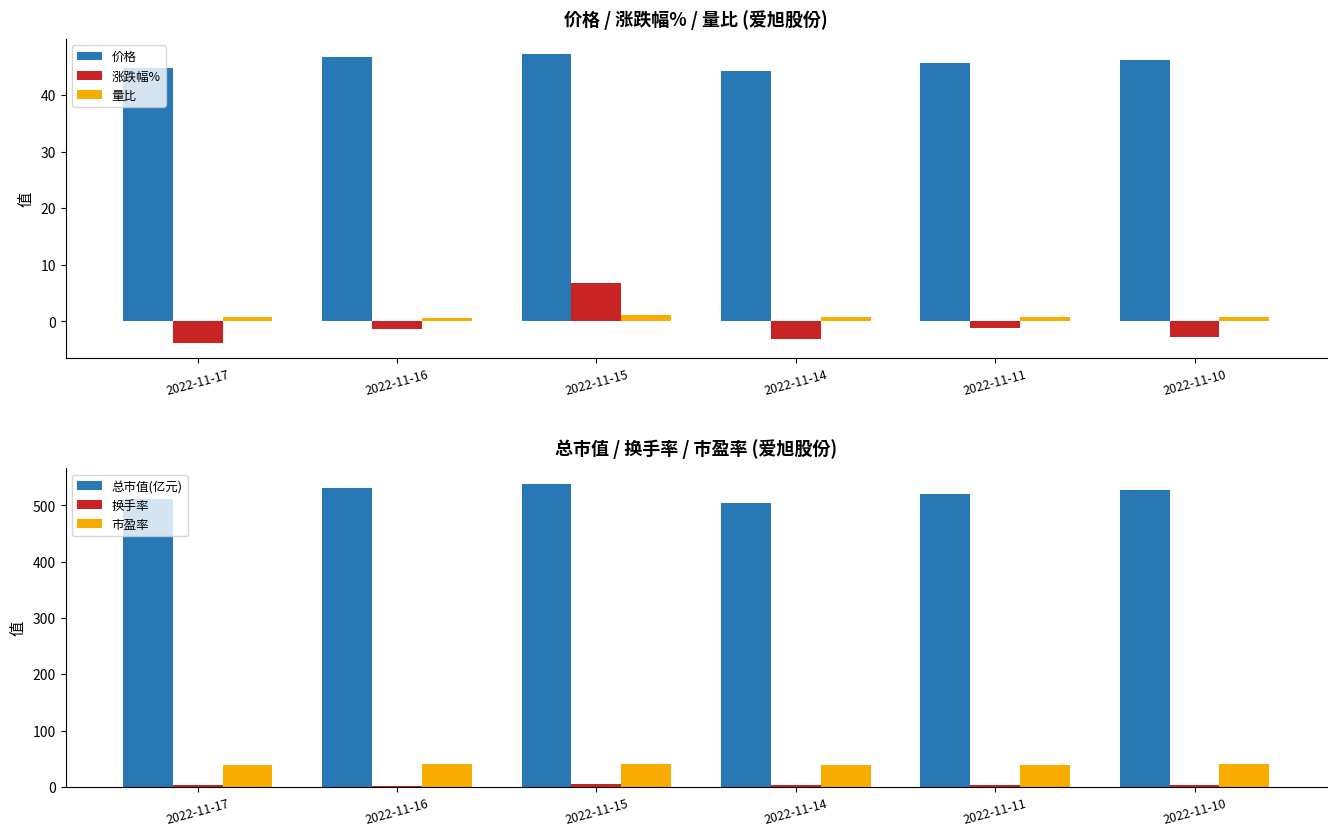

At which label does 价格 first exceed 46?

2022-11-16